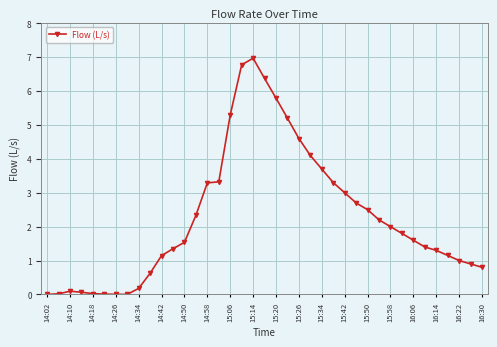

What is the maximum value shown in the chart?

7.0